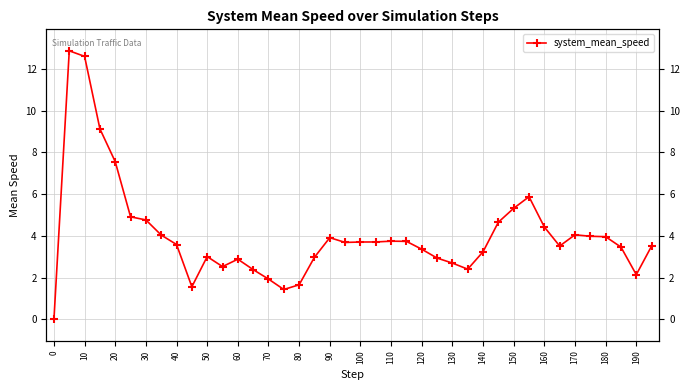

How many categories are shown in the chart?

40